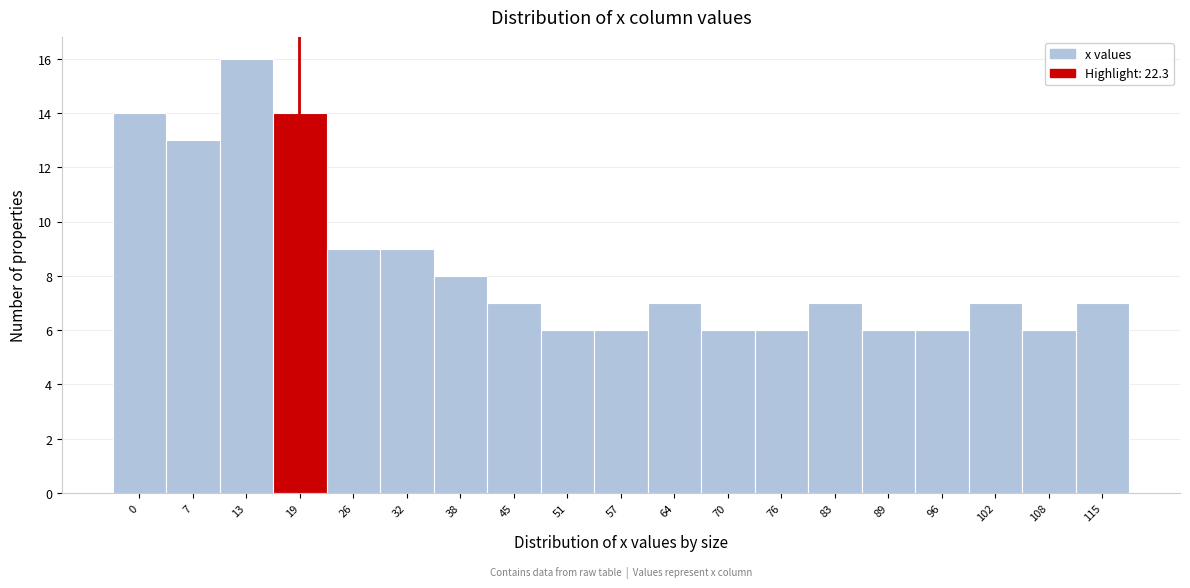

Reading right to left, extract all data points from this chart.

7	6	7	6	6	7	6	6	7	6	6	7	8	9	9	14	16	13	14